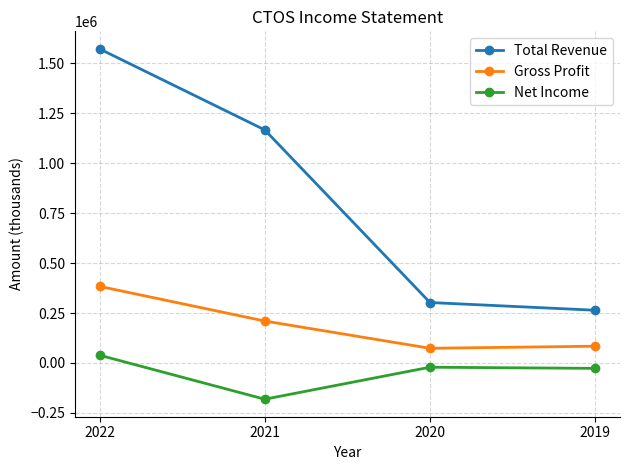

At which category does Net Income reach its first local peak?

2020